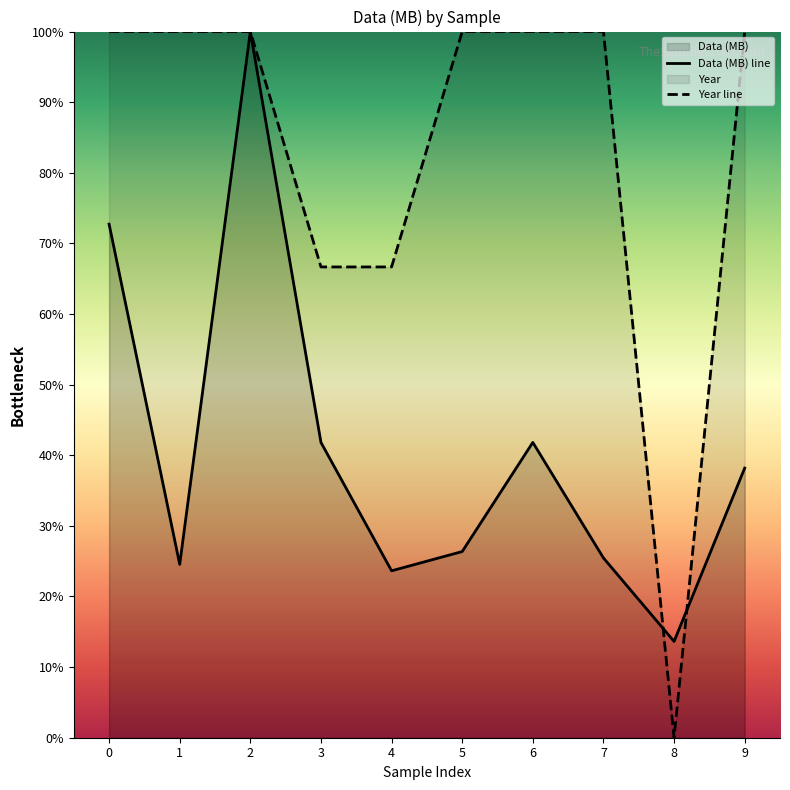

True or false: Year line has a value of 0.0 at 8.

True